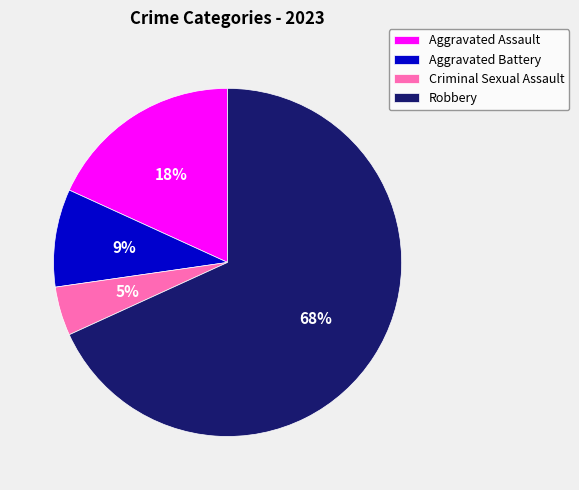

To the nearest percent, what percentage of the pie is Robbery?

68%